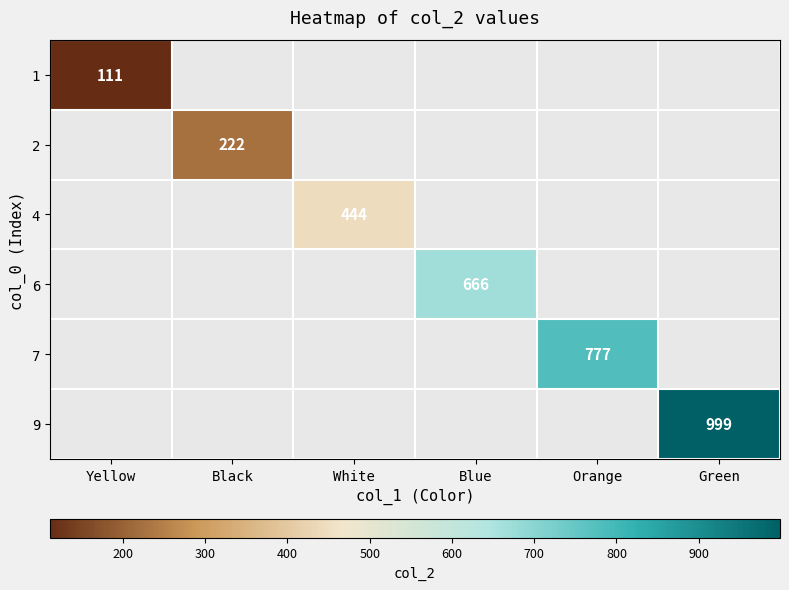

At how many categories does at least one series exceed 664?

3